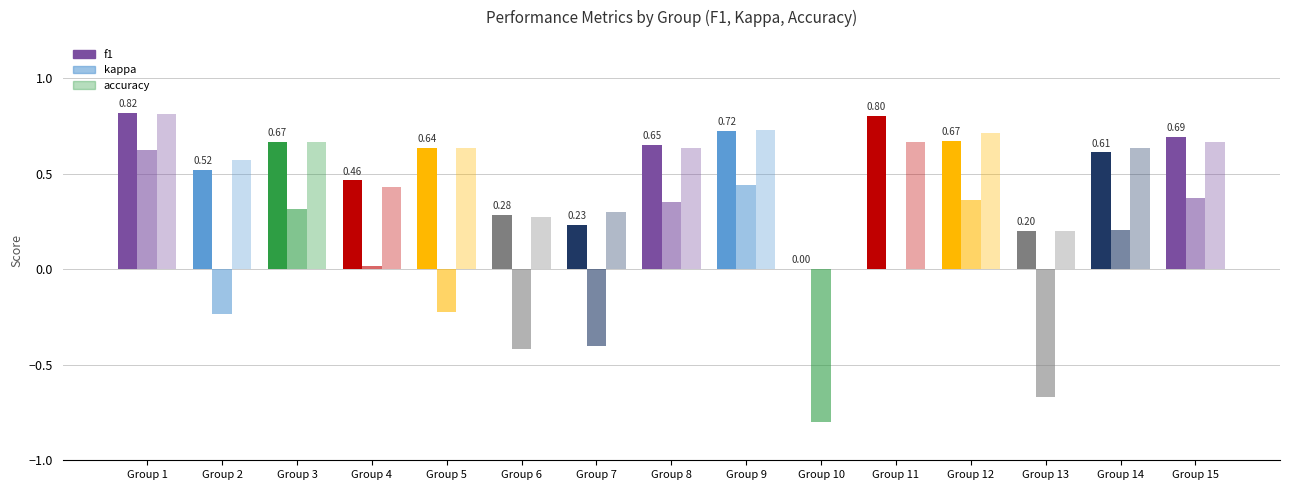

How many data points does each series have?

15